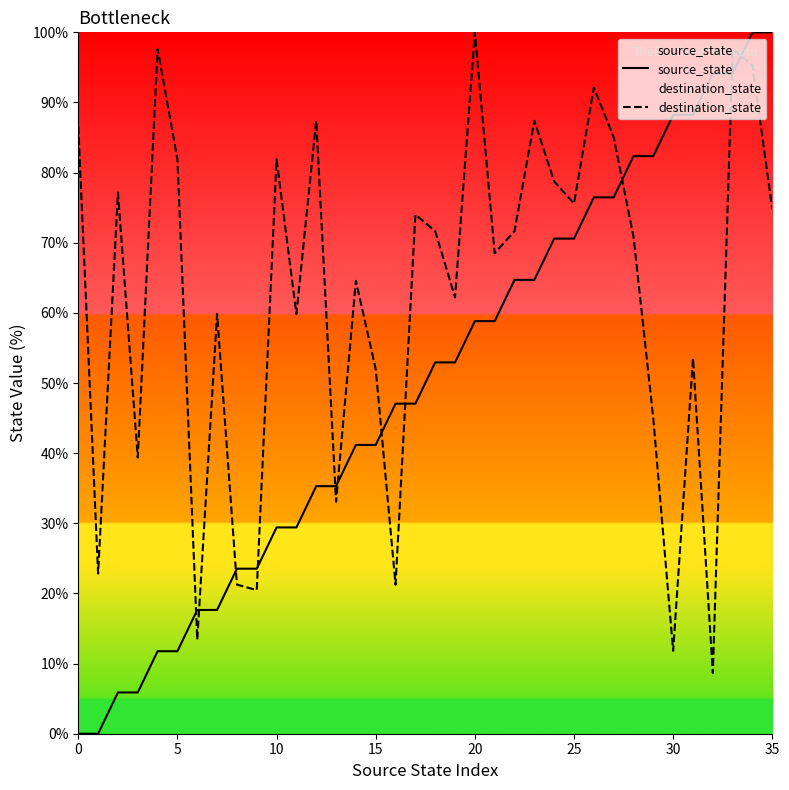

What are all the series names shown in the legend?

source_state, destination_state